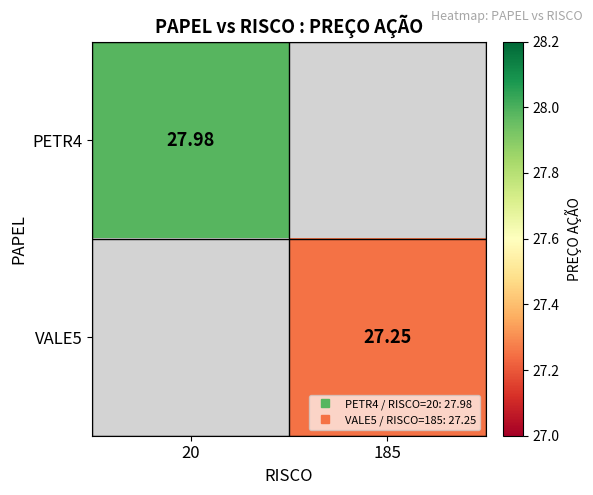

The PETR4 series shows 28.0 at 20. True or false?

True